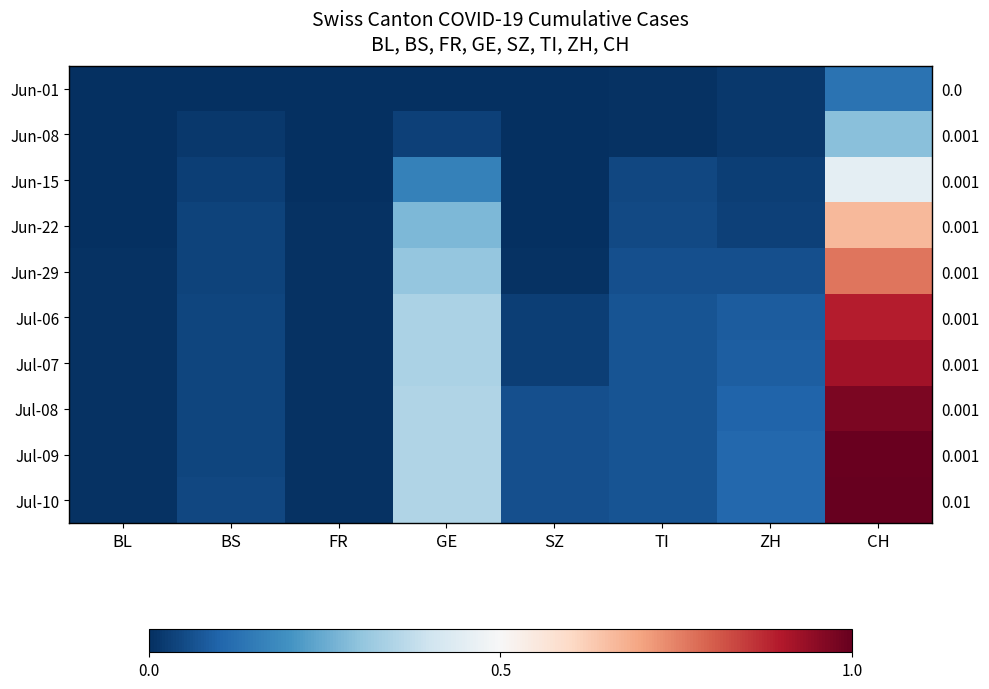

Which category has the highest value in the Jun-01 series?

CH